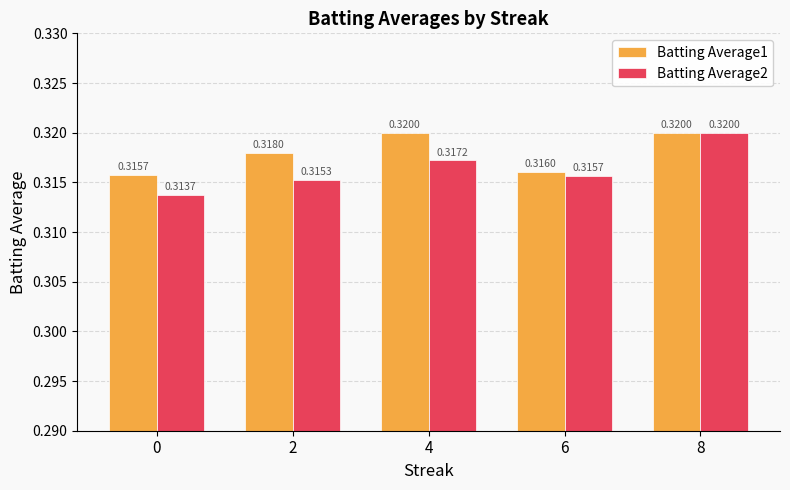

Rank the series by their average value, from highest to lowest.

Batting Average1, Batting Average2